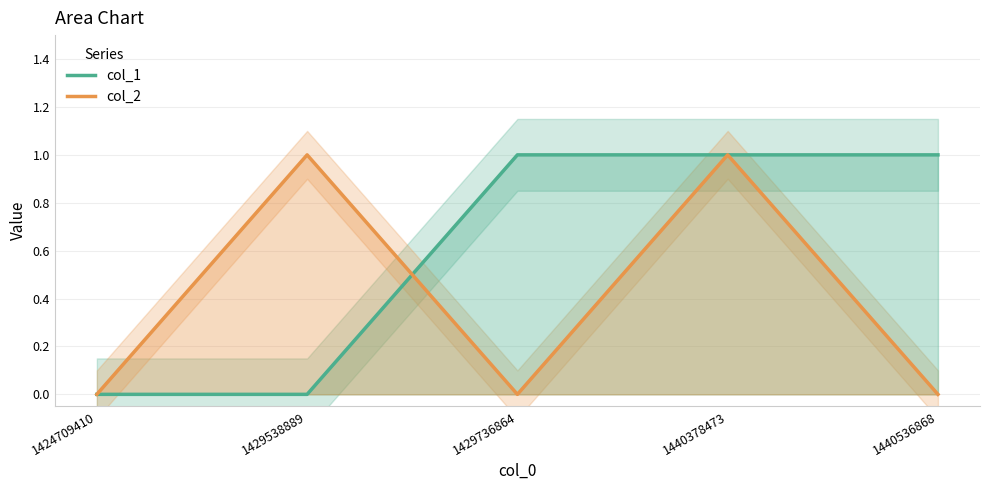

Which category has the lowest value across all series?

1424709410